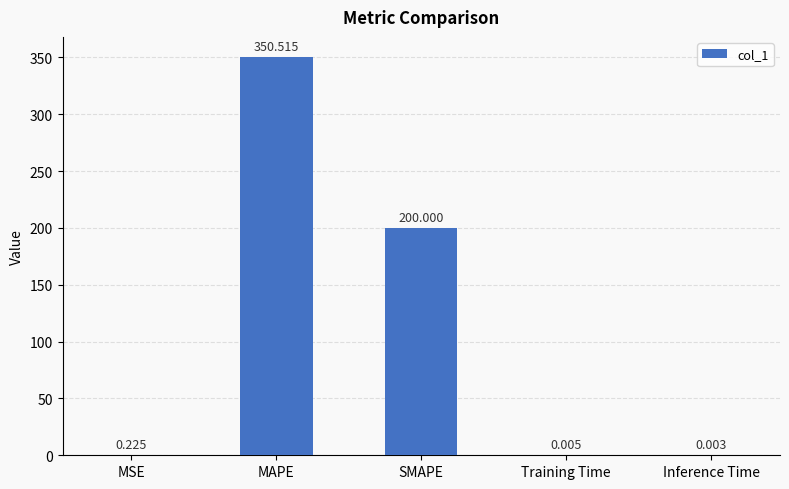

Which category has the highest value across all series?

MAPE